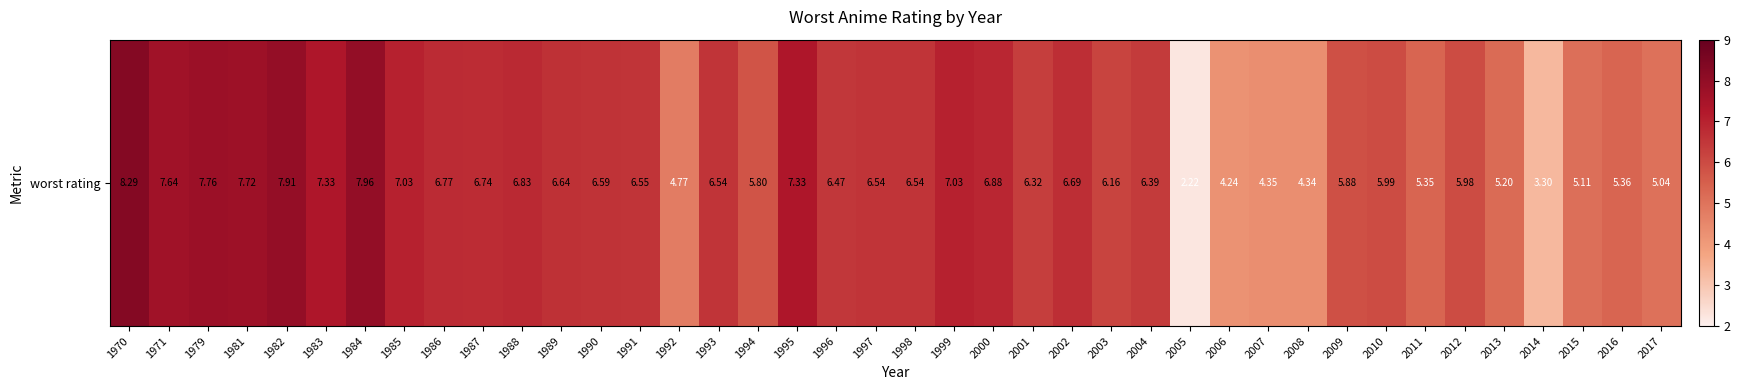

What is the change in value from 2008 to 2013?

+0.9